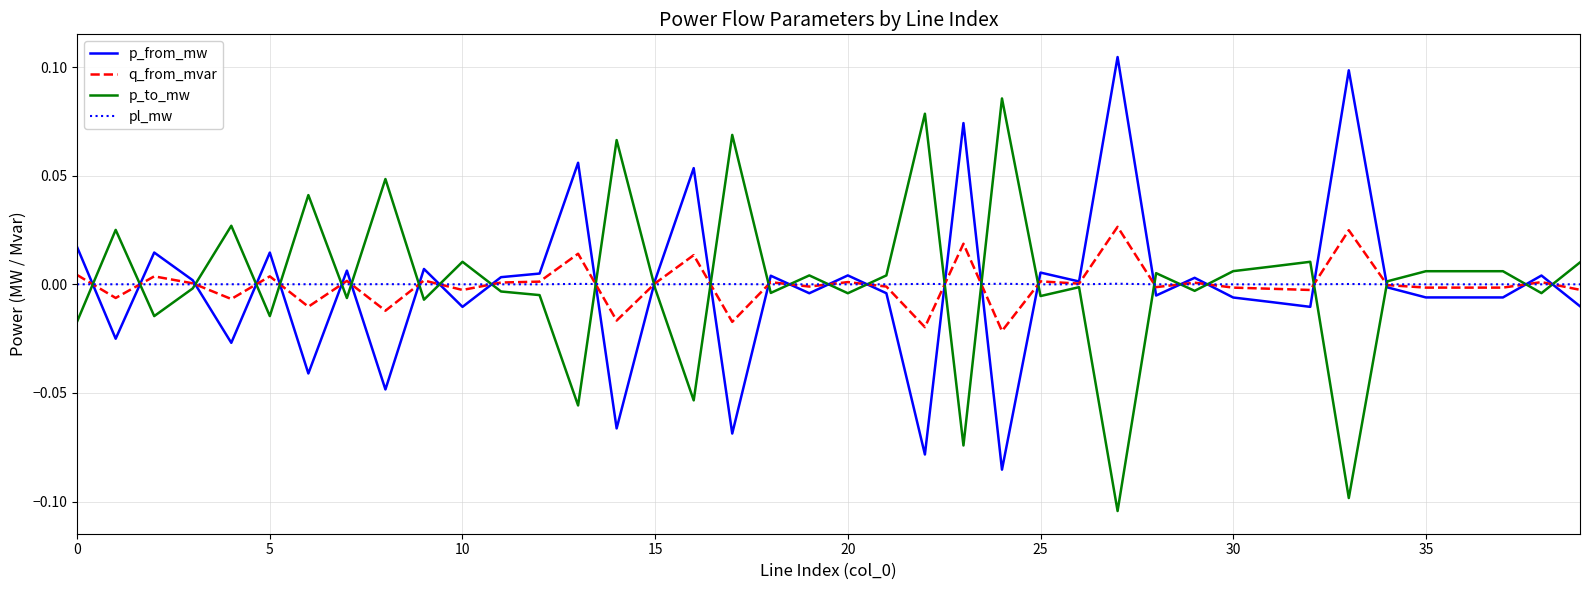

What are all the series names shown in the legend?

p_from_mw, q_from_mvar, p_to_mw, pl_mw